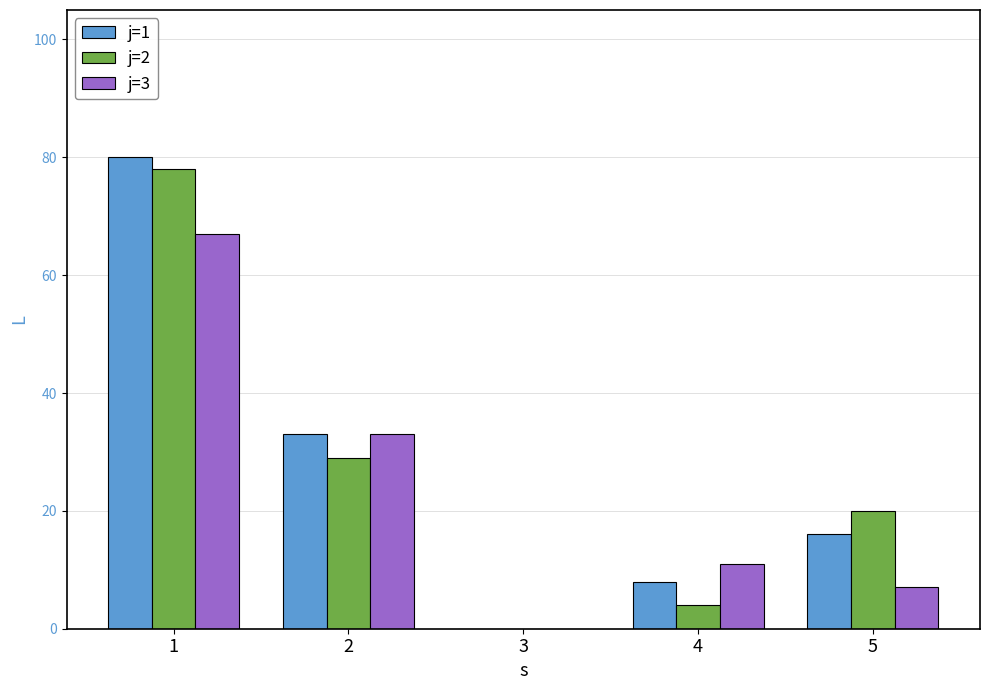

How many data points does each series have?

5